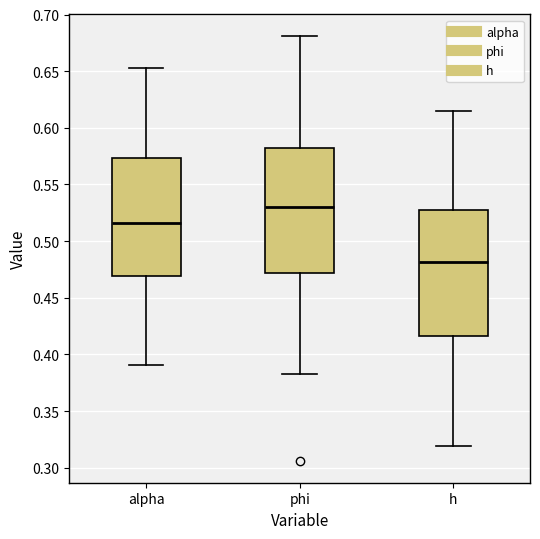

Reading left to right, transcribe this box plot: for each box, give where its median line is, the range the box spans, and where its two whiskers end, as read against the y-axis. The values are not printed on the chart, so give them approximately, as read against the axis.

alpha: median 0.515, box 0.470 to 0.575, whiskers 0.390 to 0.650
phi: median 0.530, box 0.470 to 0.580, whiskers 0.380 to 0.680
h: median 0.480, box 0.415 to 0.525, whiskers 0.320 to 0.615